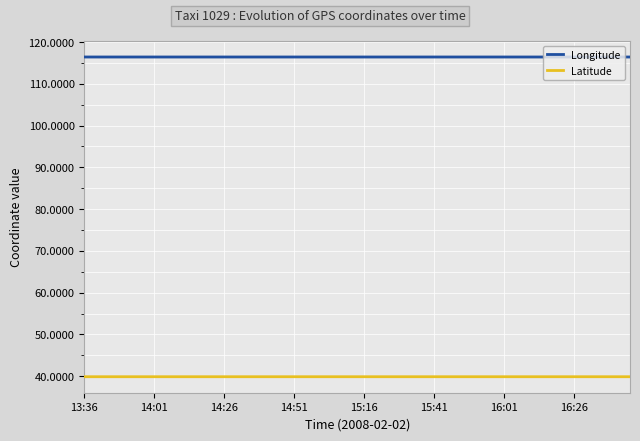

What is the sum of all Latitude values?

1595.5